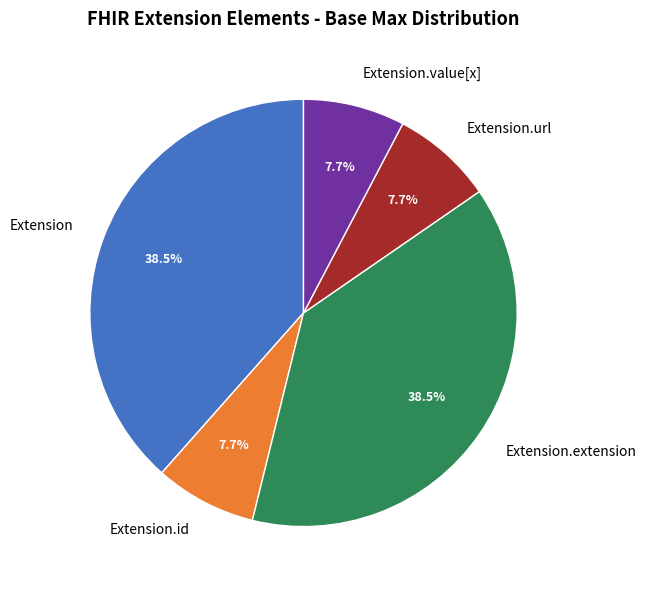

Is there any slice that represents more than half of the pie?

No